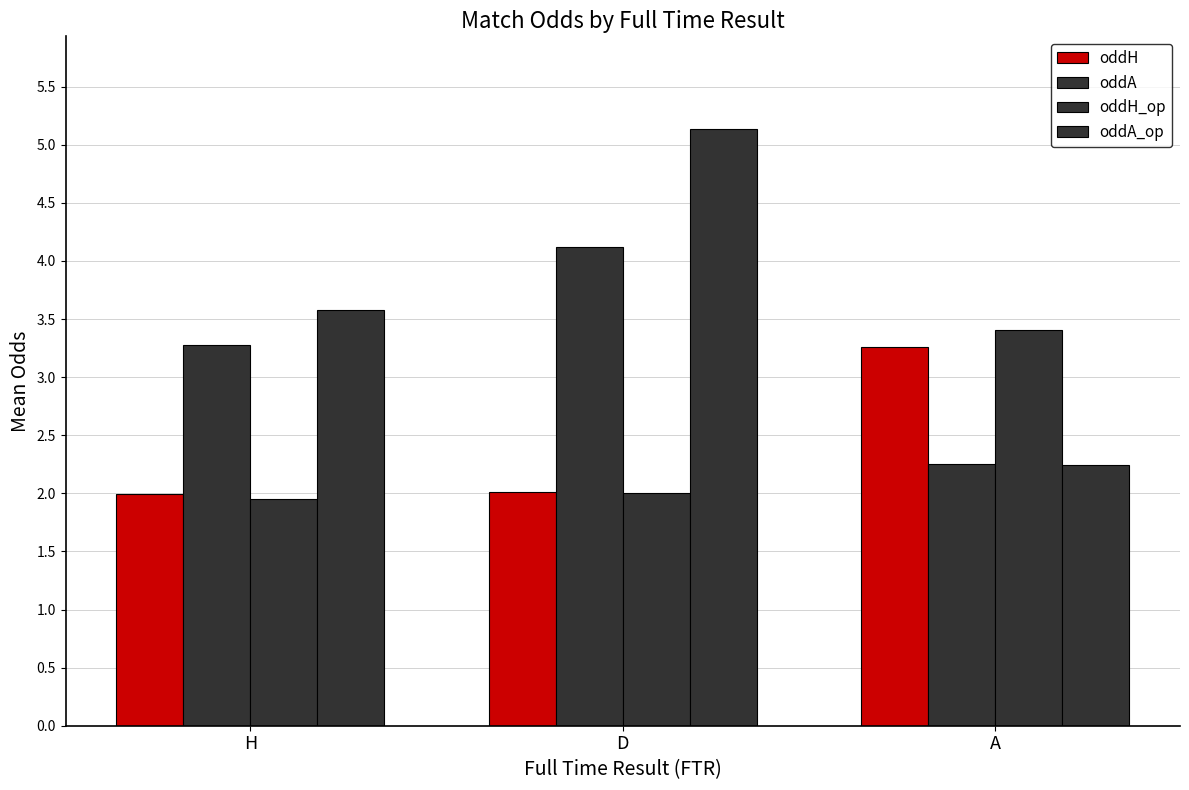

How many bars are there in total?

12